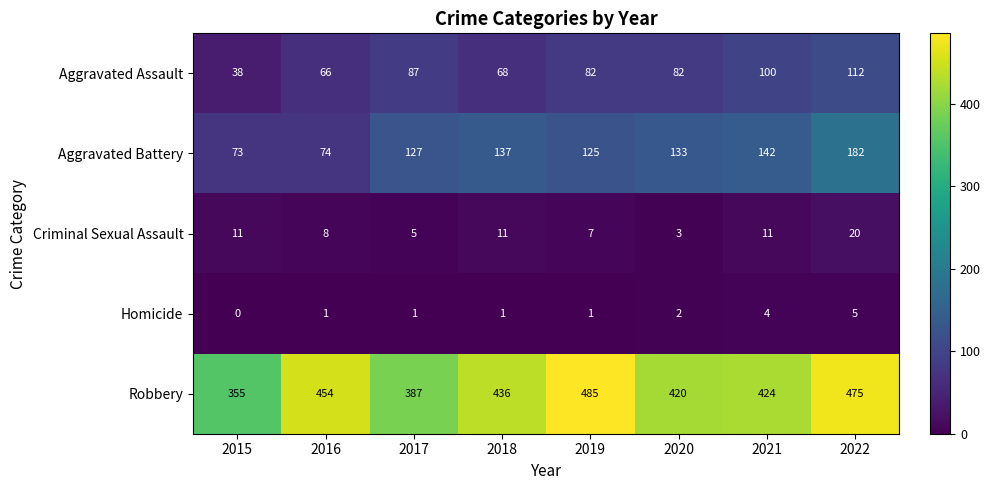

What is the average value of the Robbery series?

430